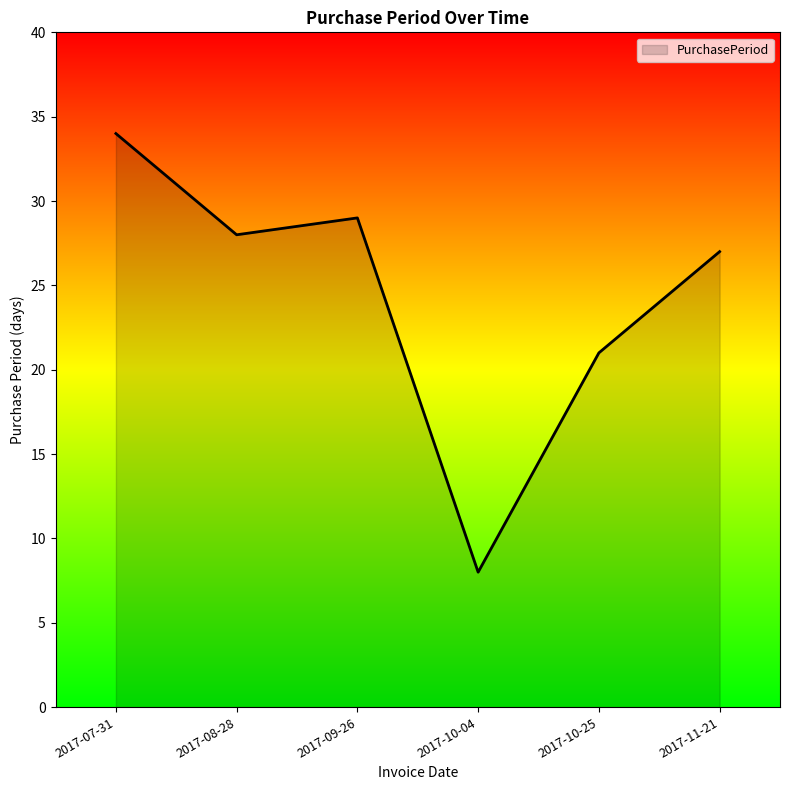

True or false: the data shows 2 at 2017-10-04.

False